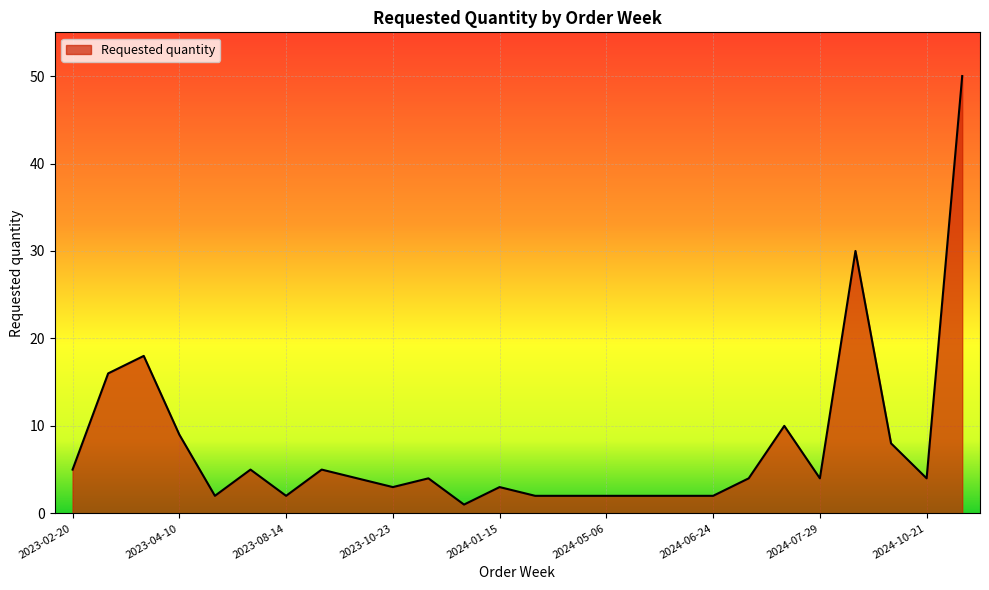

Reading left to right, list all the values displayed in this chart.

5	16	18	9	2	5	2	5	4	3	4	1	3	2	2	2	2	2	2	4	10	4	30	8	4	50